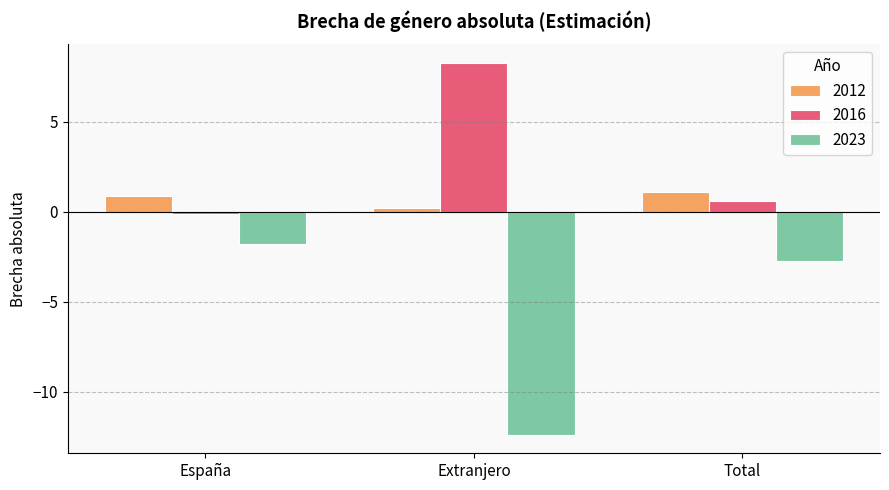

What is the difference between the maximum and minimum values in the 2023 series?

10.6